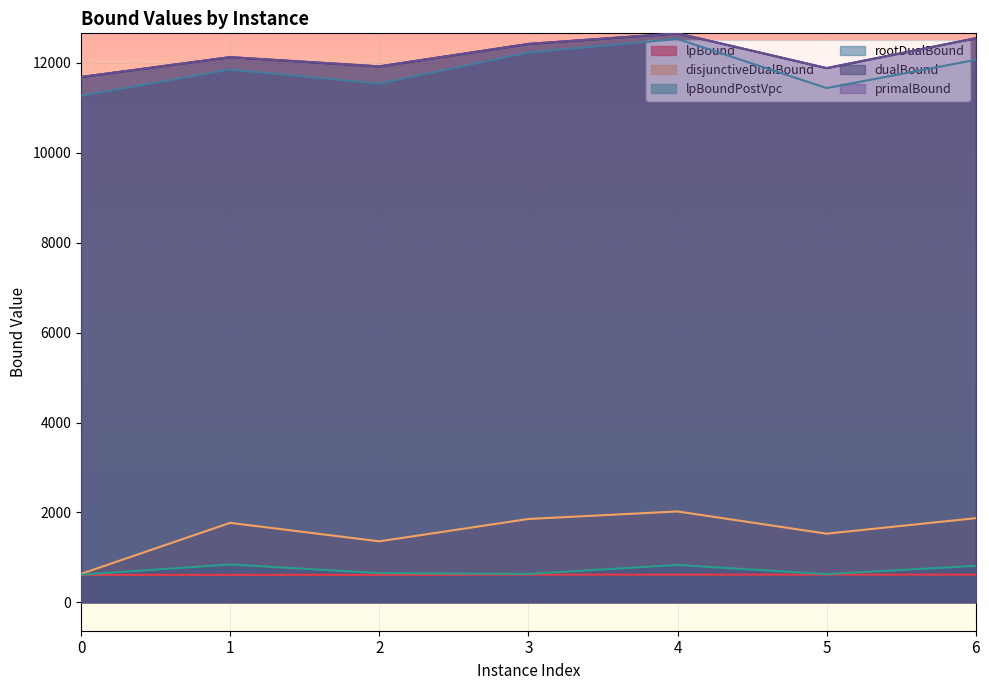

In rootDualBound, how many points are lower than both neighbors (excluding endpoints)?

2